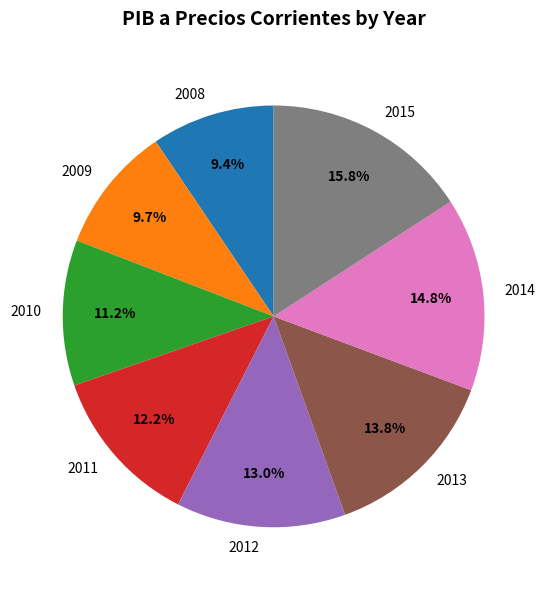

What percentage do 2013 and 2010 together represent?

25.0%